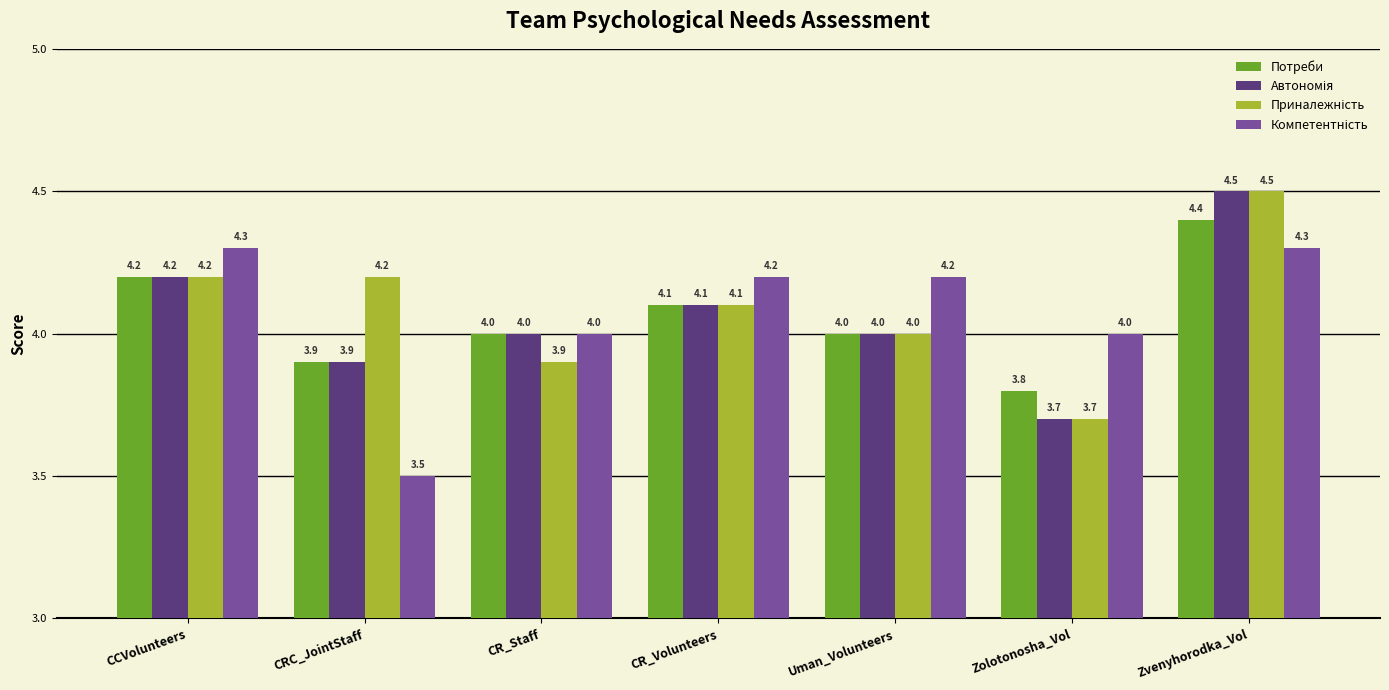

What is the total value across all series at Zvenyhorodka_Vol?

17.7